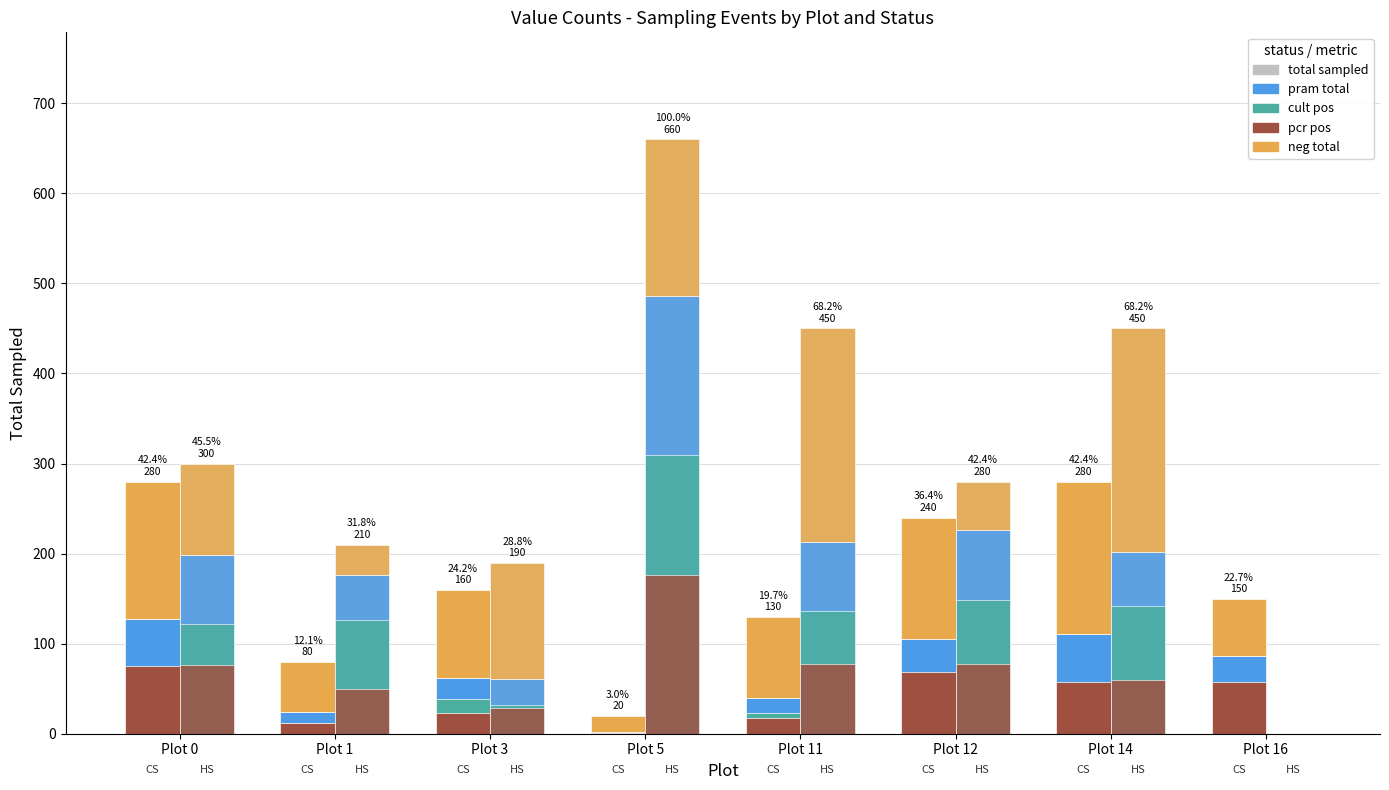

What is the difference between the HS values at Plot 12 and Plot 16?

280